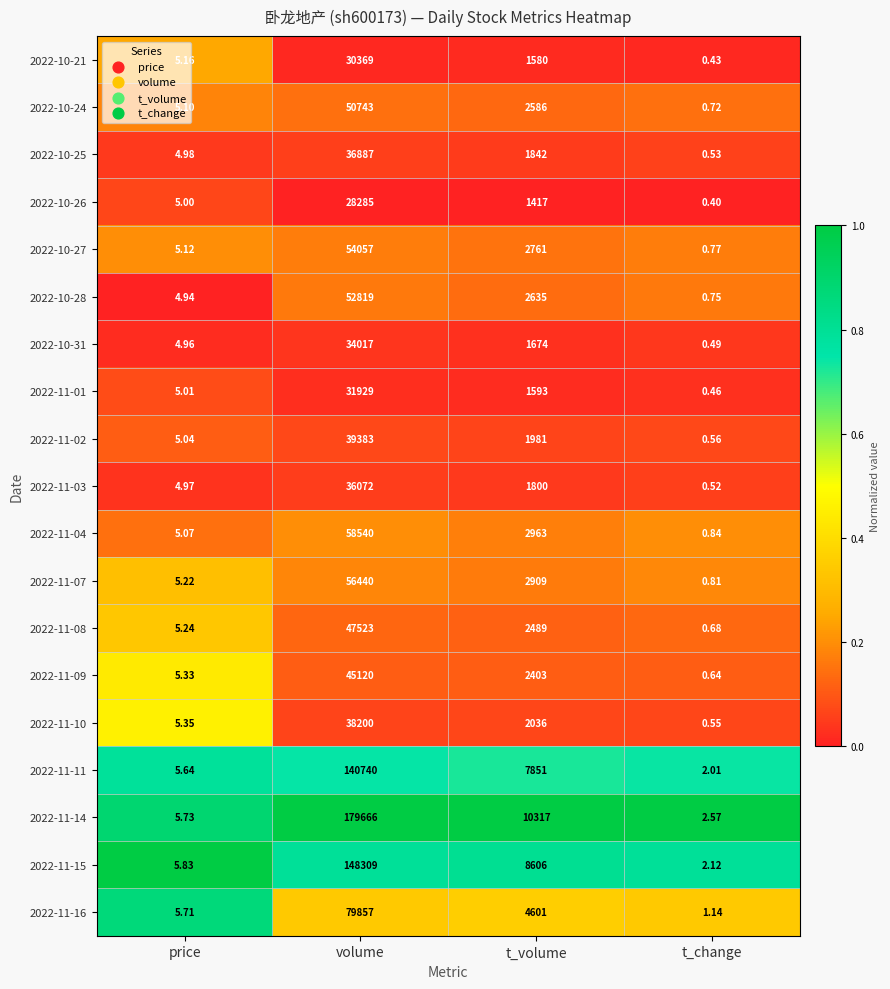

Which category has the highest value in the 2022-11-11 series?

volume